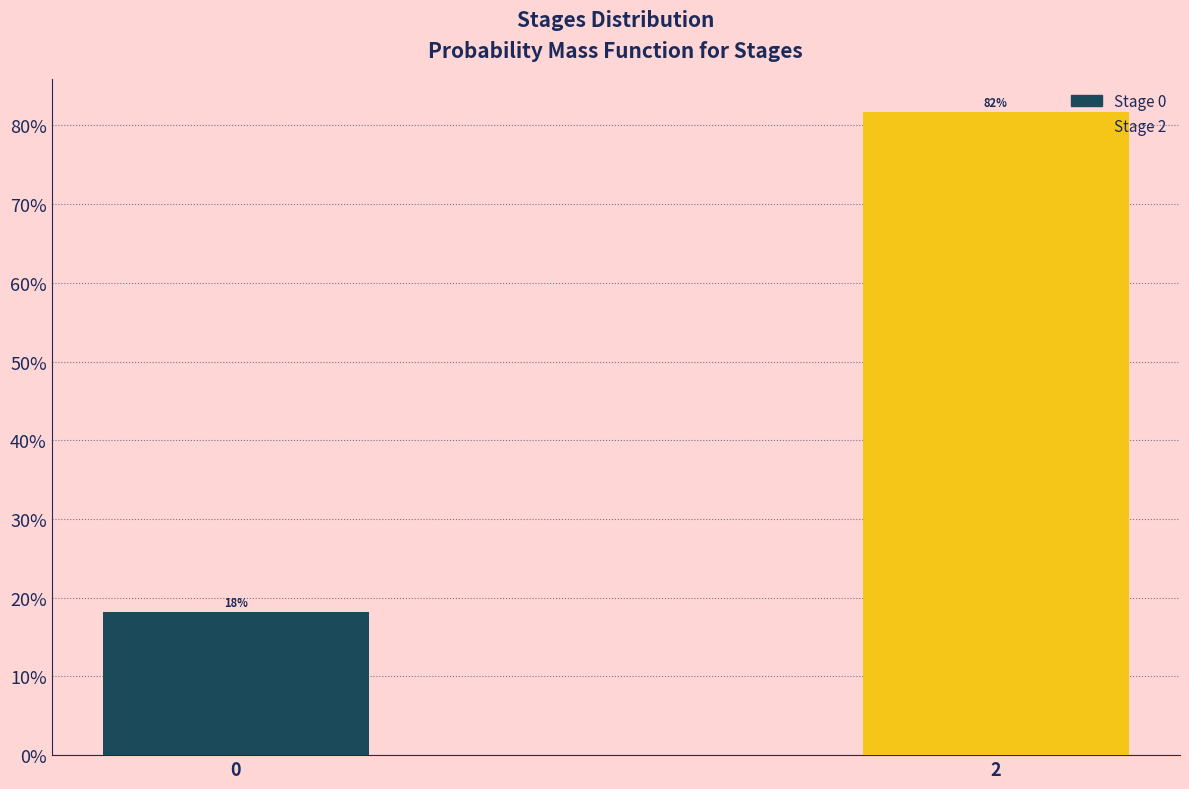

What is the approximate value at 2?

81.8